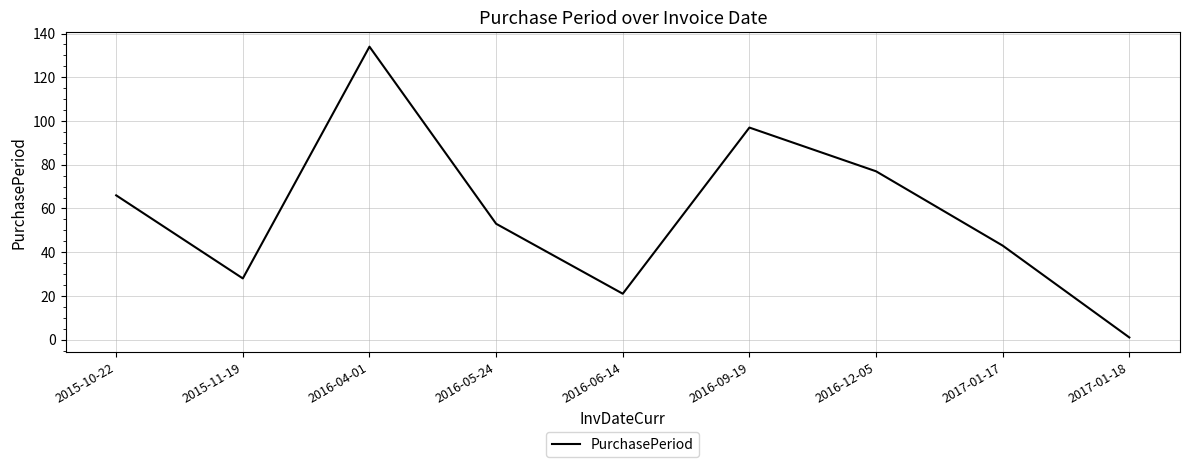

True or false: the data has more than 1 interior local peaks.

True